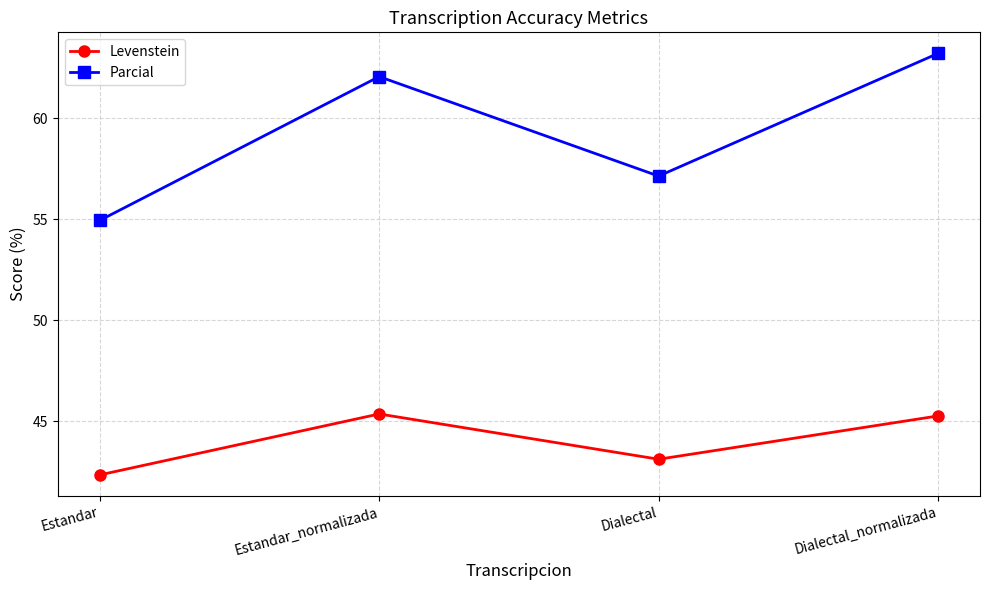

Reading left to right, extract all data points from this chart.

Levenstein: 42.3	45.4	43.1	45.3
Parcial: 54.9	62.1	57.1	63.2